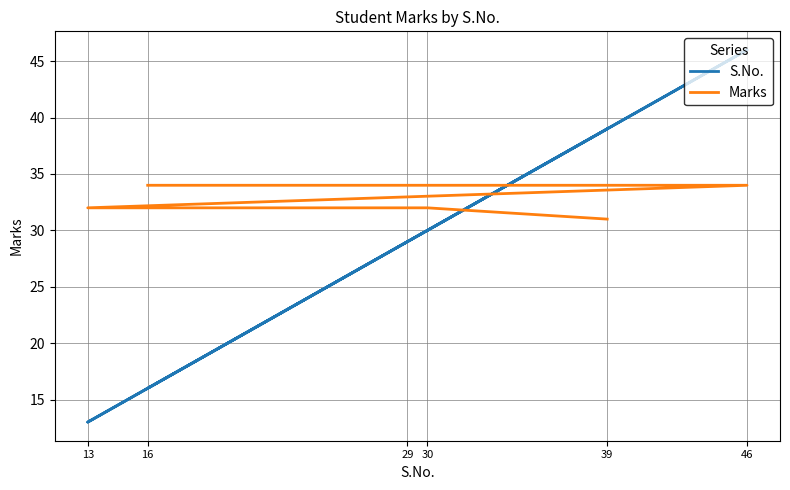

After their last crossing, which series has the higher values: S.No. or Marks?

S.No.